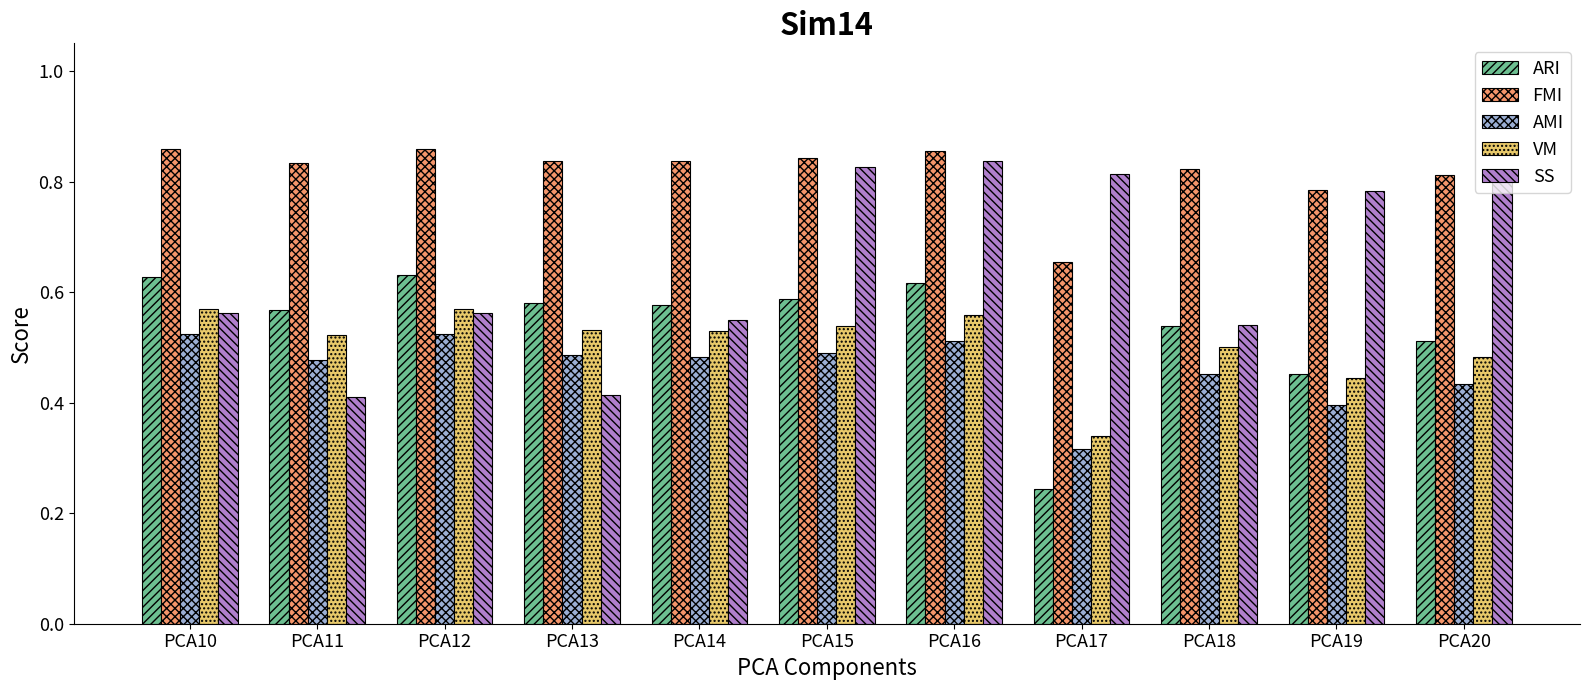

At how many categories does at least one series exceed 0?

11